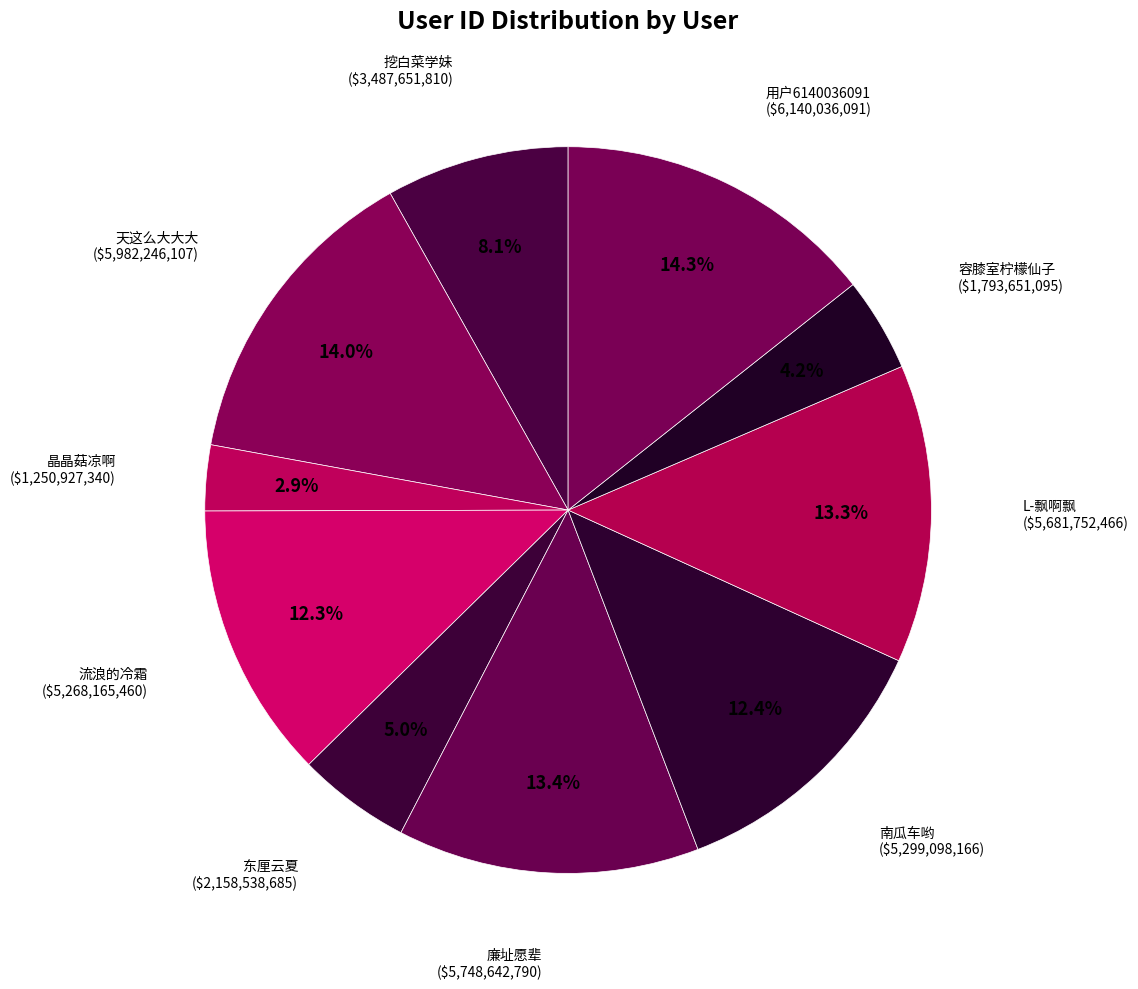

How many segments does this pie chart have?

10